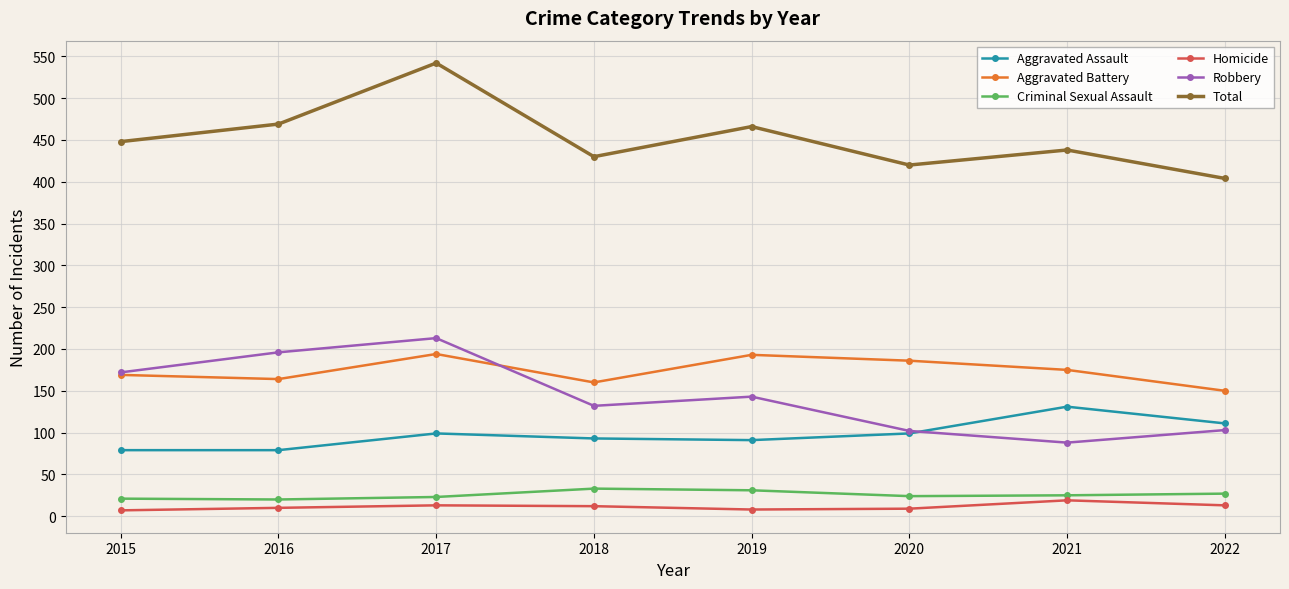

How many categories are shown in the chart?

8